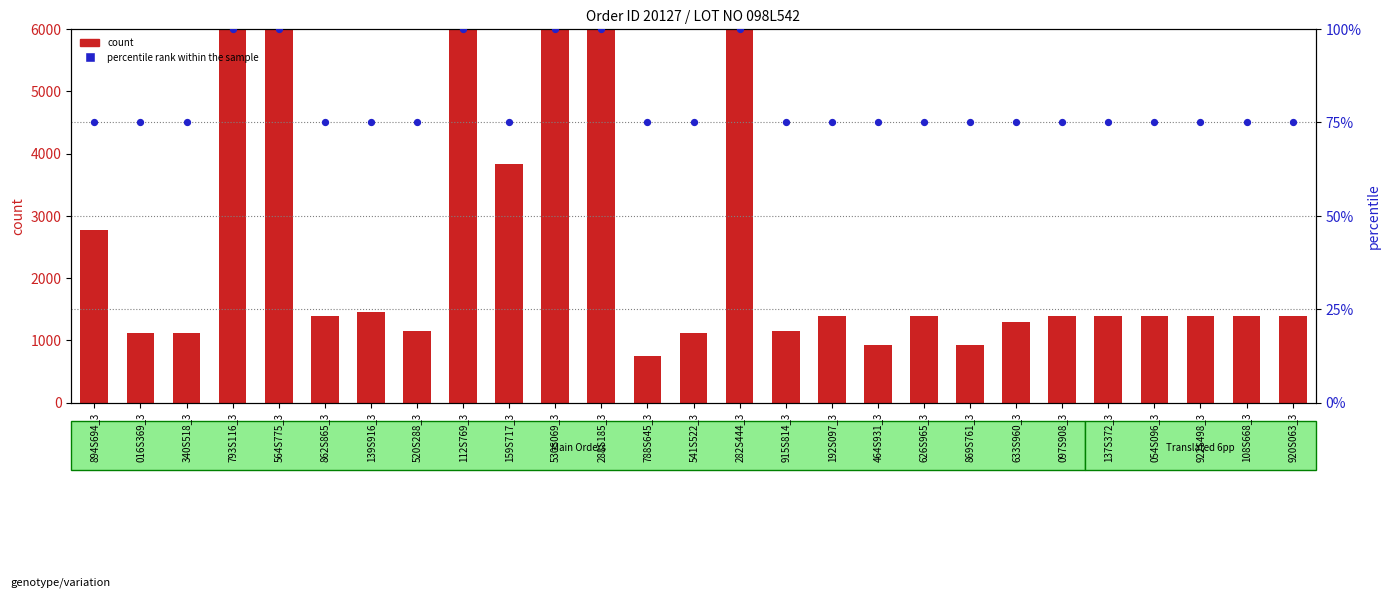

What are all the series names shown in the legend?

count, percentile rank within the sample